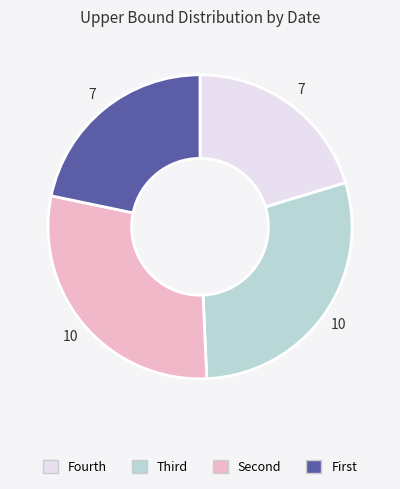

True or false: Fourth accounts for 14% of the total.

False